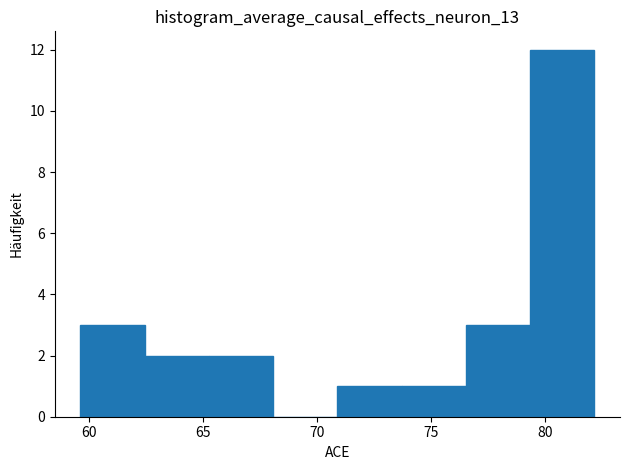

Which range on the x-axis has the tallest bar?

79.5 to 82.0